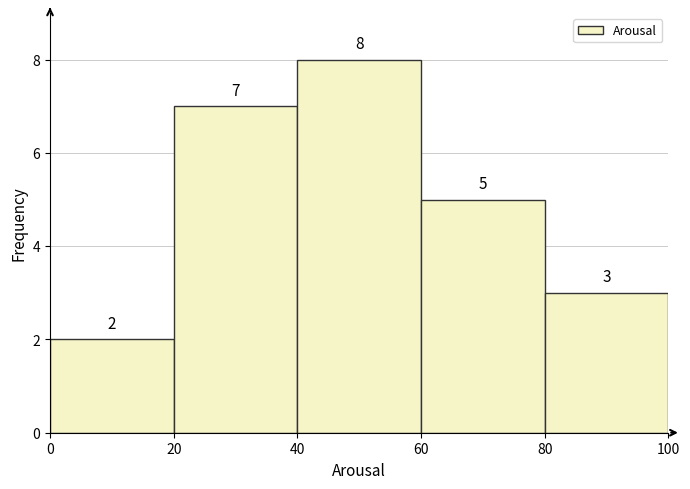

Reading left to right, list every bar in this chart as the range it spans on the x-axis followed by its height.

0 to 20: 2
20 to 40: 7
40 to 60: 8
60 to 80: 5
80 to 100: 3